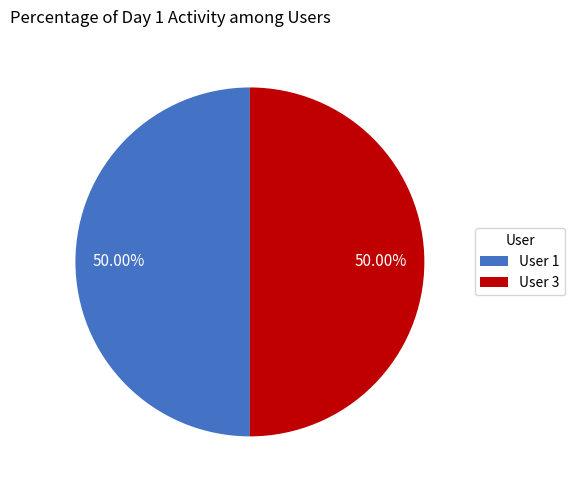

Do User 1 and User 3 together represent more than half of the pie?

Yes